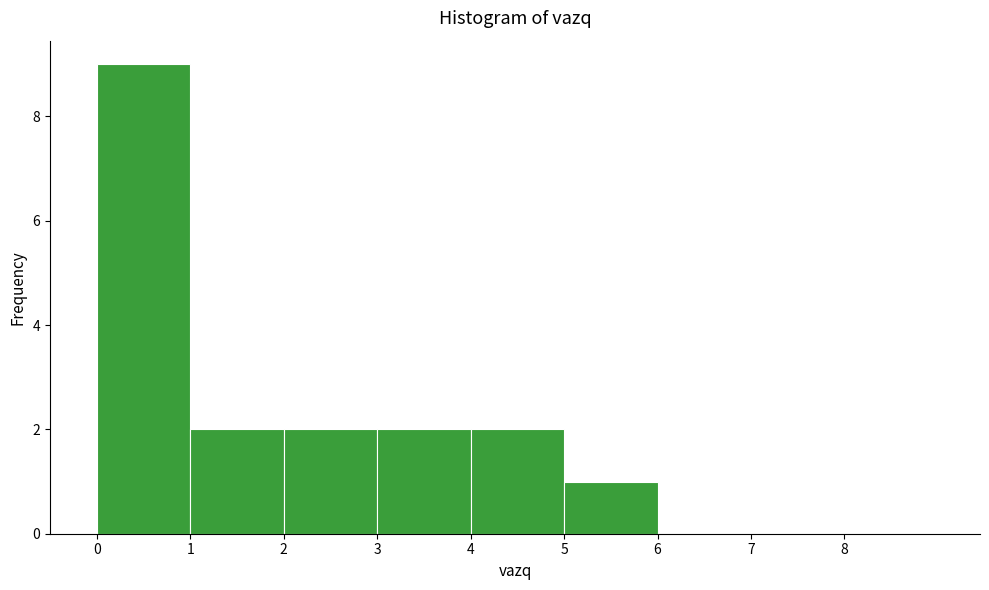

Reading left to right, transcribe this chart: for each bar, give the range it covers on the x-axis and its height. The values are not printed on the chart, so give them approximately, as read against the axis.

0 to 1: 9
1 to 2: 2
2 to 3: 2
3 to 4: 2
4 to 5: 2
5 to 6: 1
6 to 7: 0
7 to 8: 0
8 to 9: 0